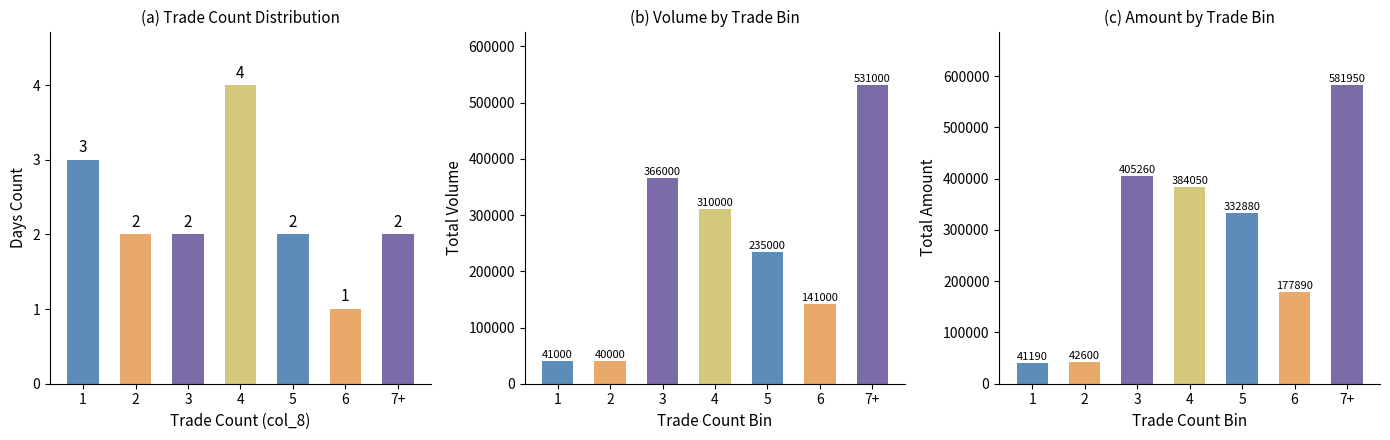

At which label is Total Amount closest to 311570?

5